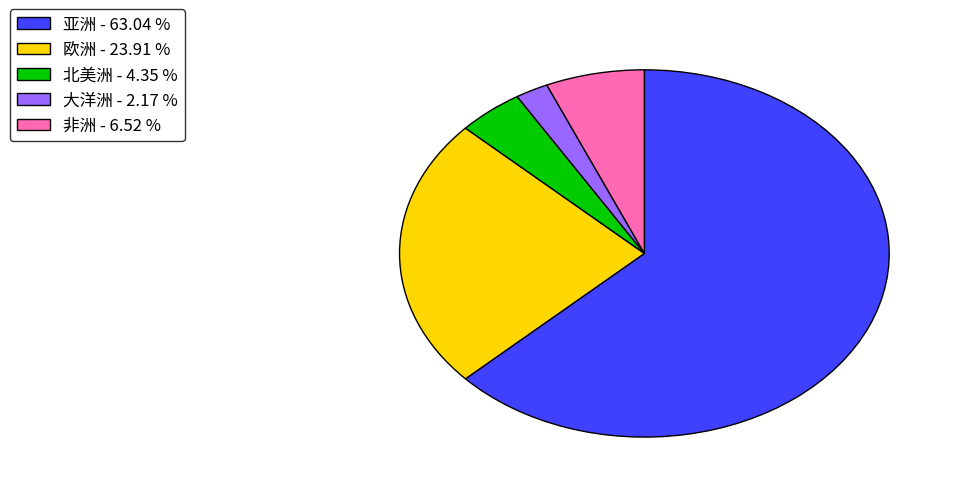

Combined, do 欧洲 and 大洋洲 account for over 50%?

No